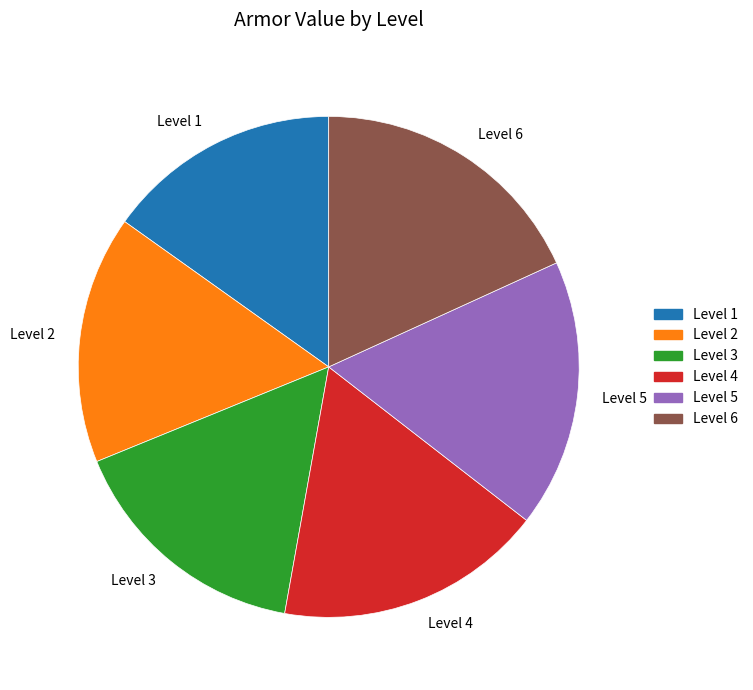

Is there any slice that represents more than half of the pie?

No